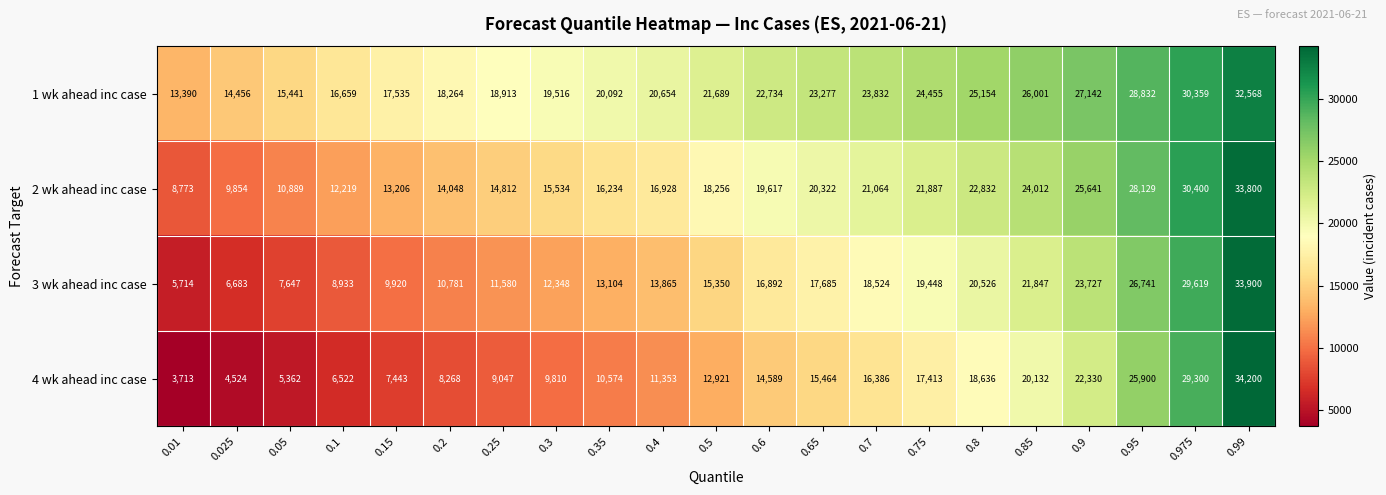

What is the maximum value shown in the chart?

34200